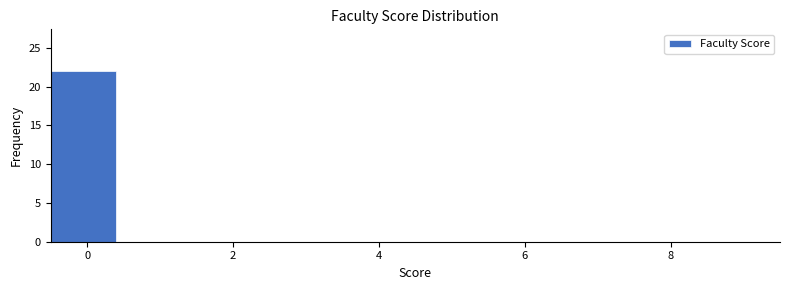

What is the height of the bar covering -0.5 to 0.5 on the x-axis? Neither the bar edges nor the heights are printed on the chart, so give them approximately, as read against the axes.

22